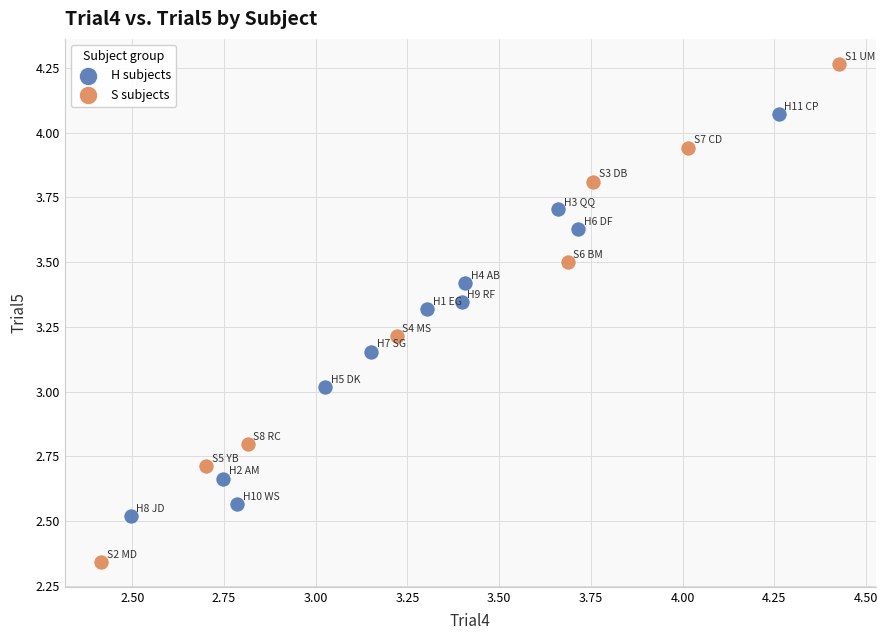

Which series contains the lowest Y value?

S subjects